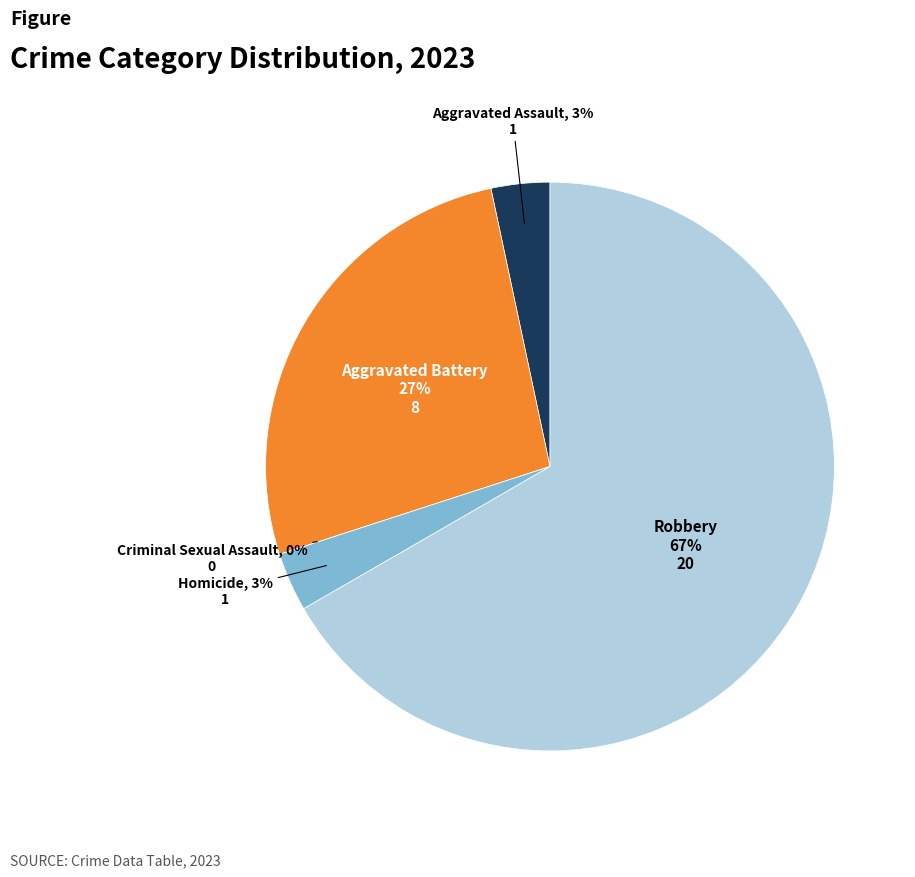

Rank the categories by value from lowest to highest.

Criminal Sexual Assault, Aggravated Assault, Homicide, Aggravated Battery, Robbery